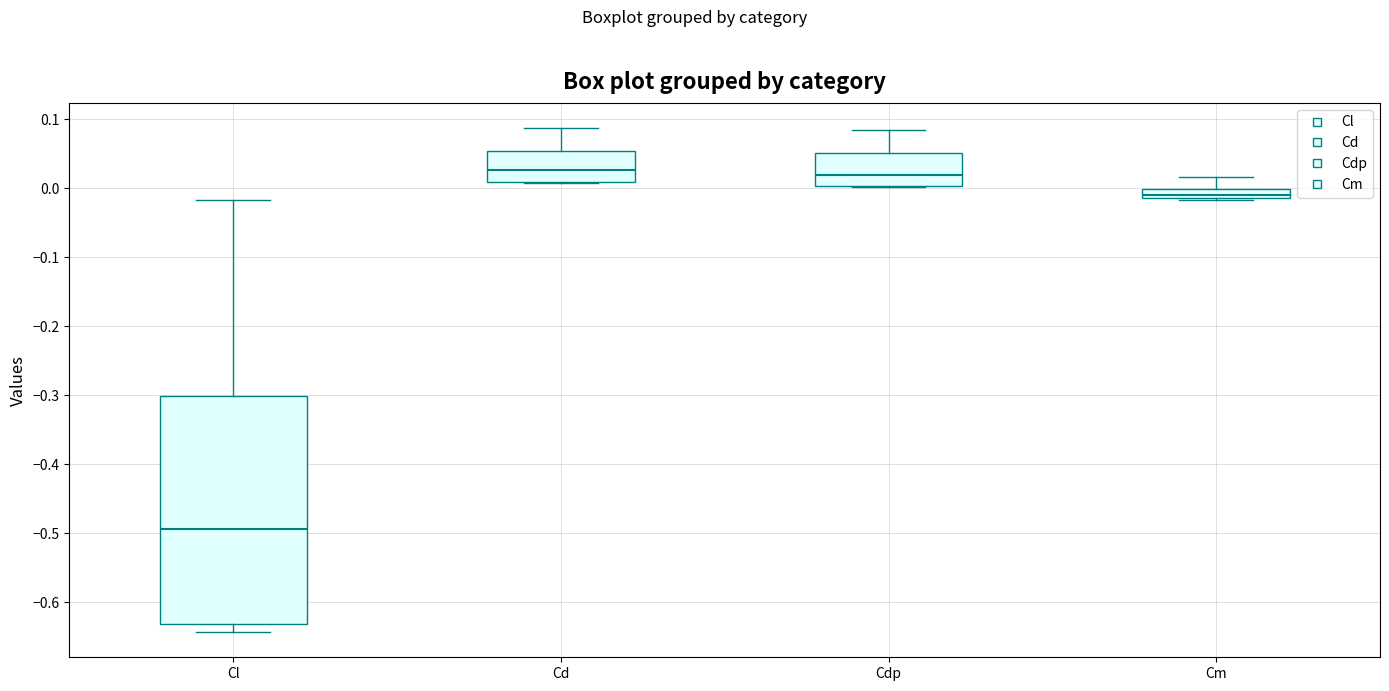

Where does the upper whisker of the box for Cdp end on the y-axis? The values are not printed on the chart, so give them approximately, as read against the axis.

0.08